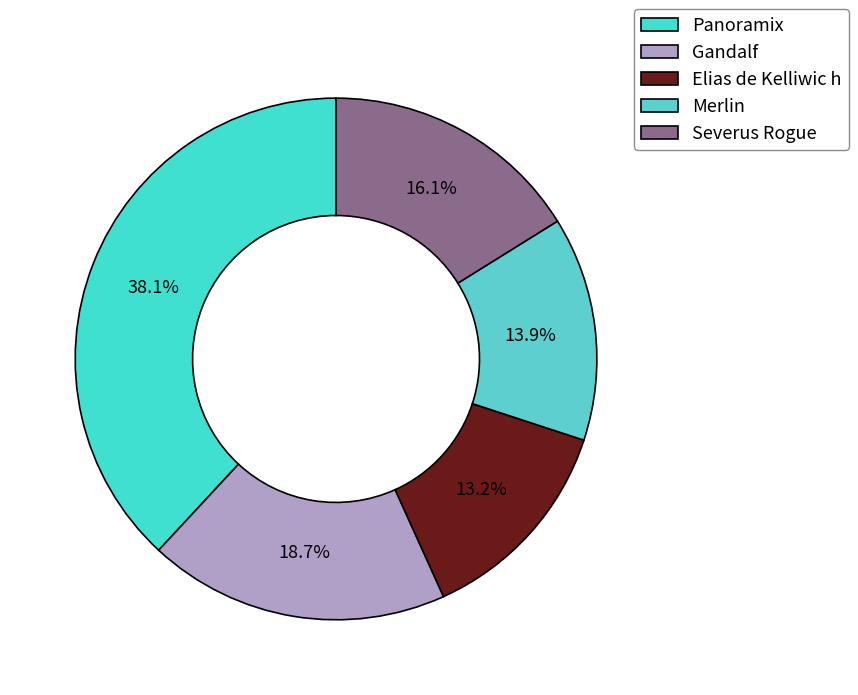

Which category has the biggest portion of the pie?

Panoramix